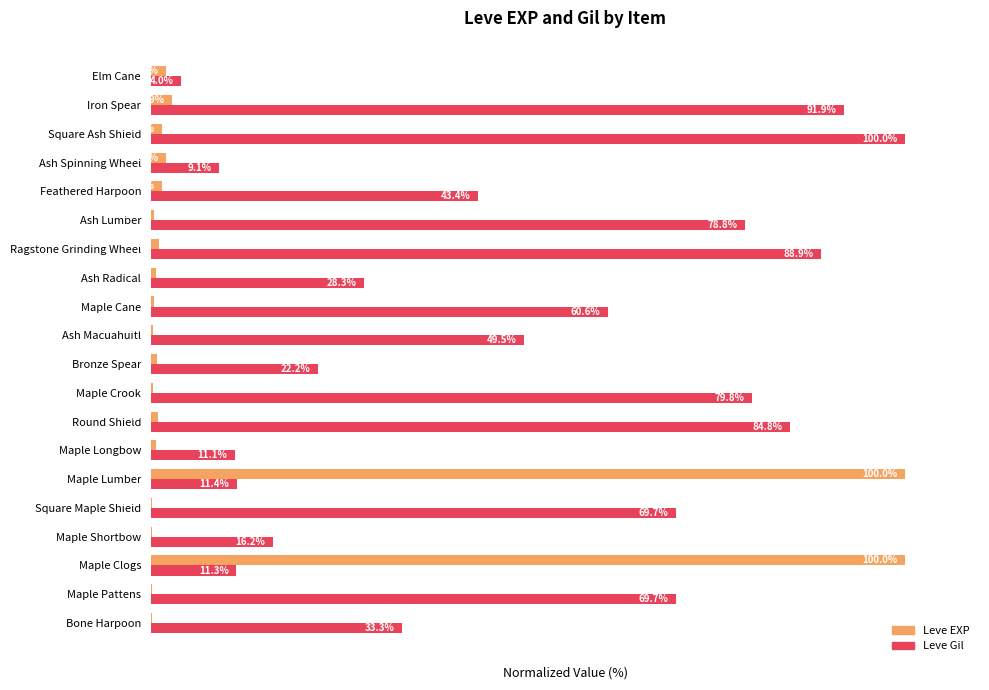

Between Maple Shortbow and Feathered Harpoon, which series saw the biggest shift?

Leve Gil